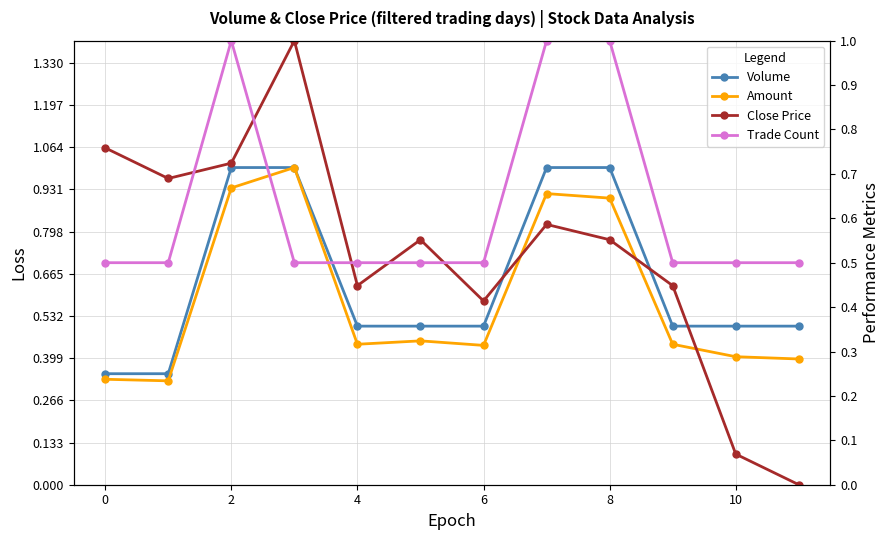

At which category does Amount reach its first local peak?

4